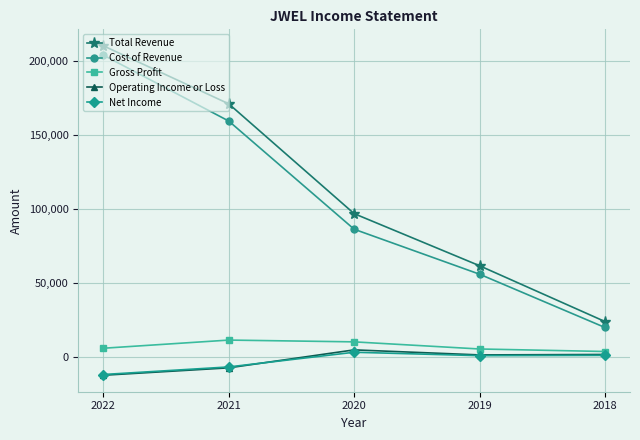

At which label does Net Income reach its minimum?

2022